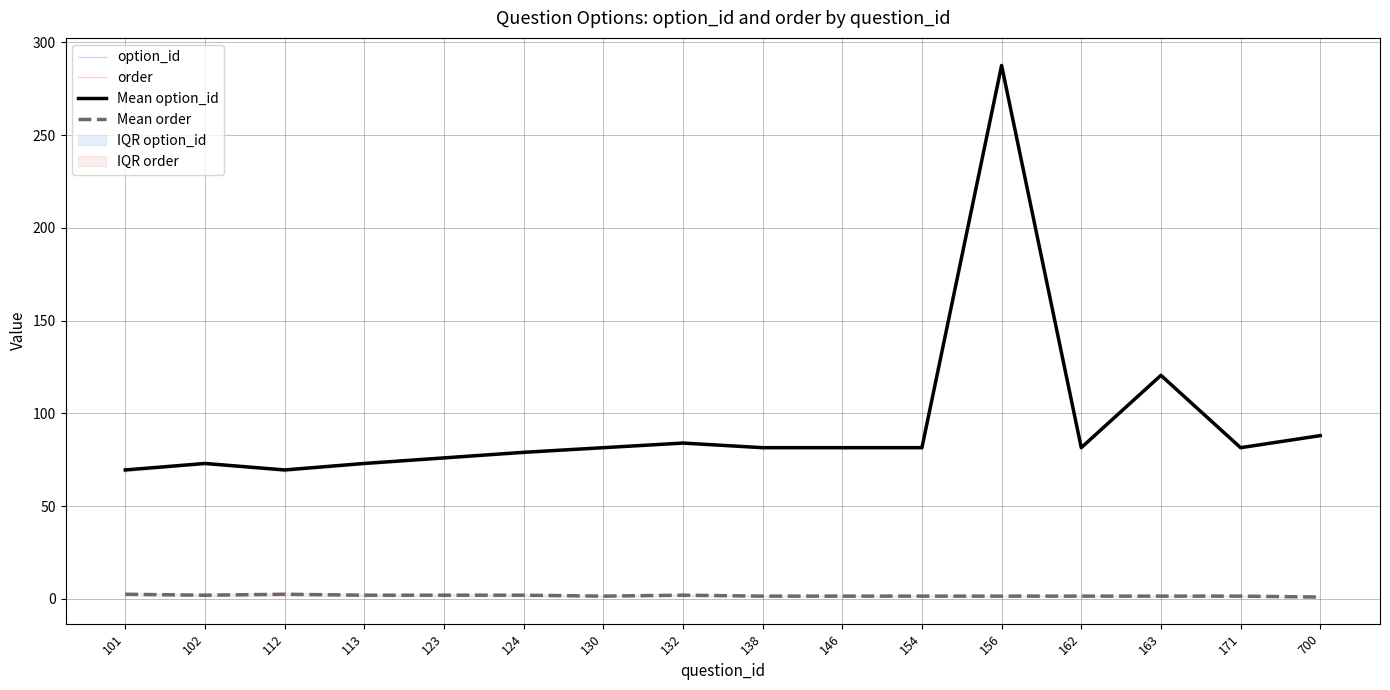

What is the minimum value shown in the chart?

1